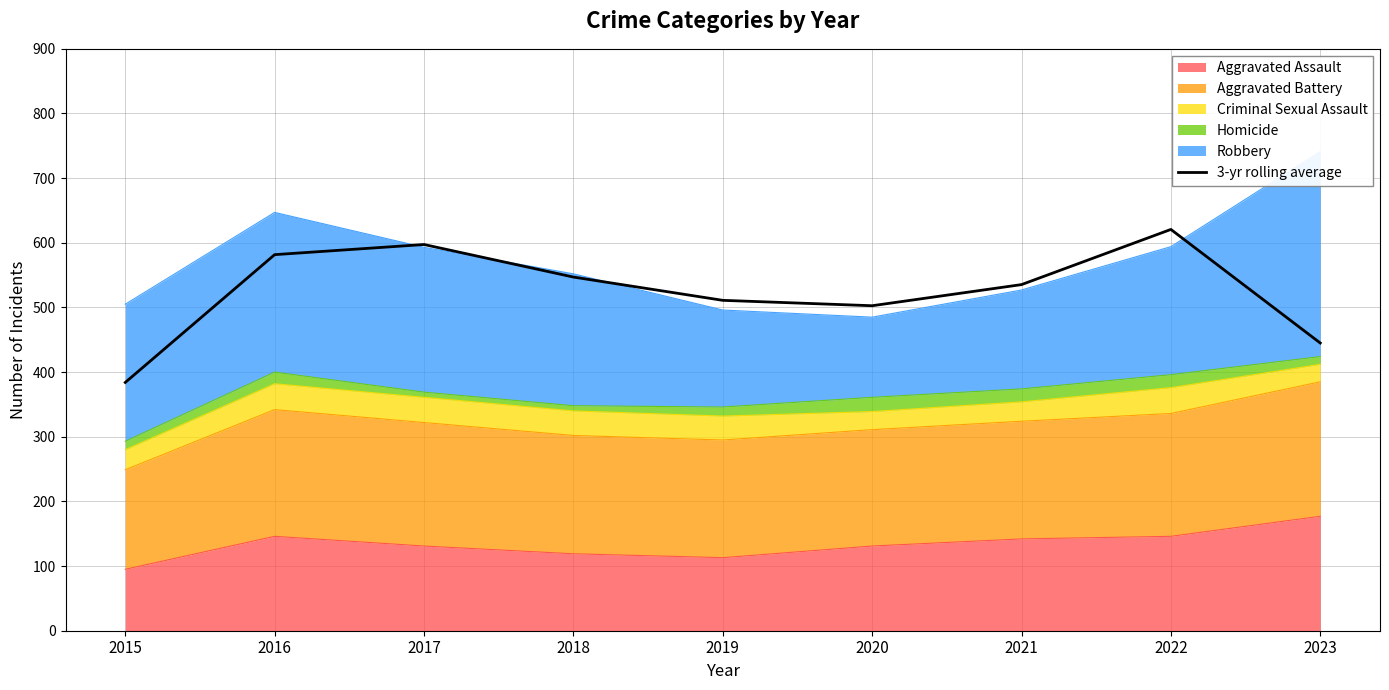

What is the value of the 9th point from the left?

445.0